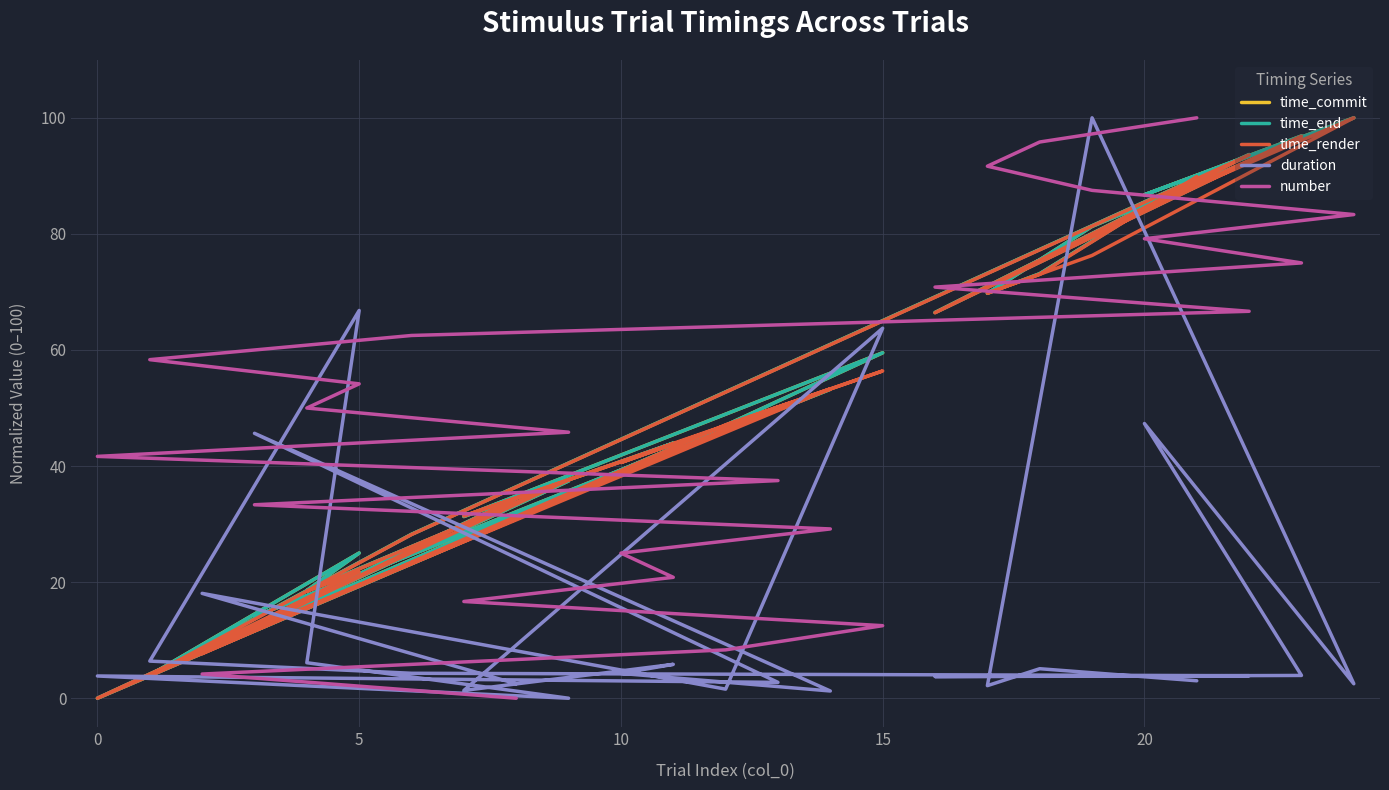

Which series has the largest total across all categories?

time_commit